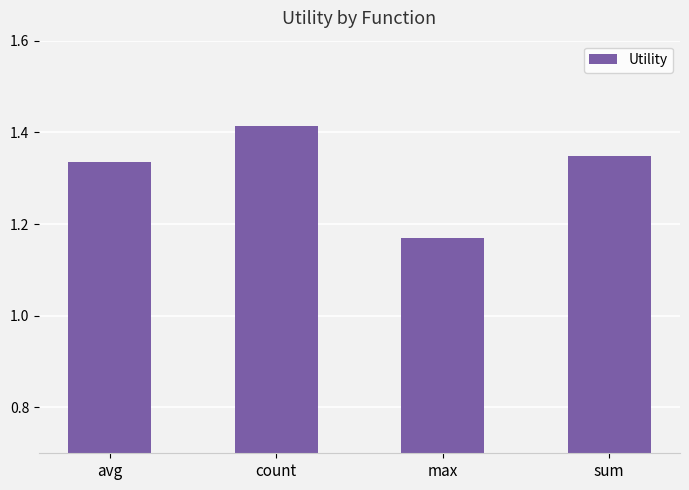

List the labels in order of value, smallest first.

max, avg, sum, count